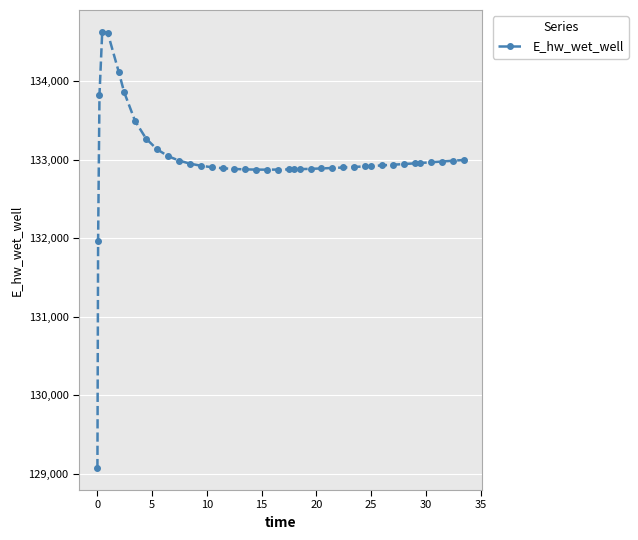

Does the chart have visible grid lines?

Yes